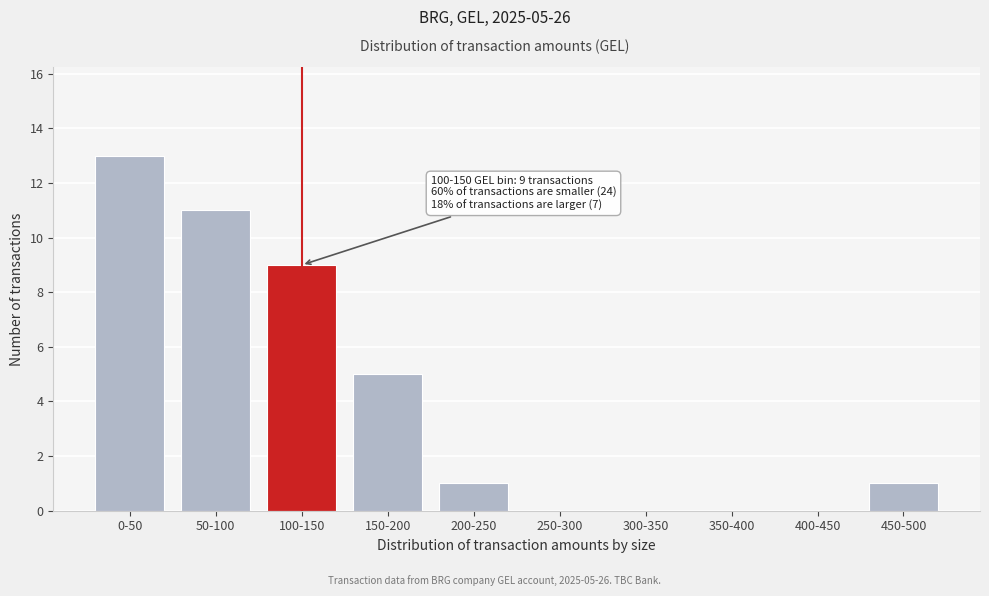

Reading right to left, extract all data points from this chart.

450-500=1	400-450=0	350-400=0	300-350=0	250-300=0	200-250=1	150-200=5	100-150=9	50-100=11	0-50=13